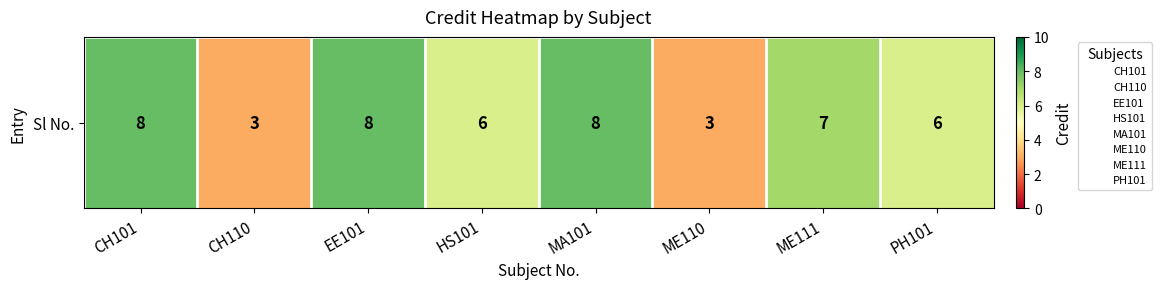

List the labels in order of value, smallest first.

CH110, ME110, HS101, PH101, ME111, CH101, EE101, MA101